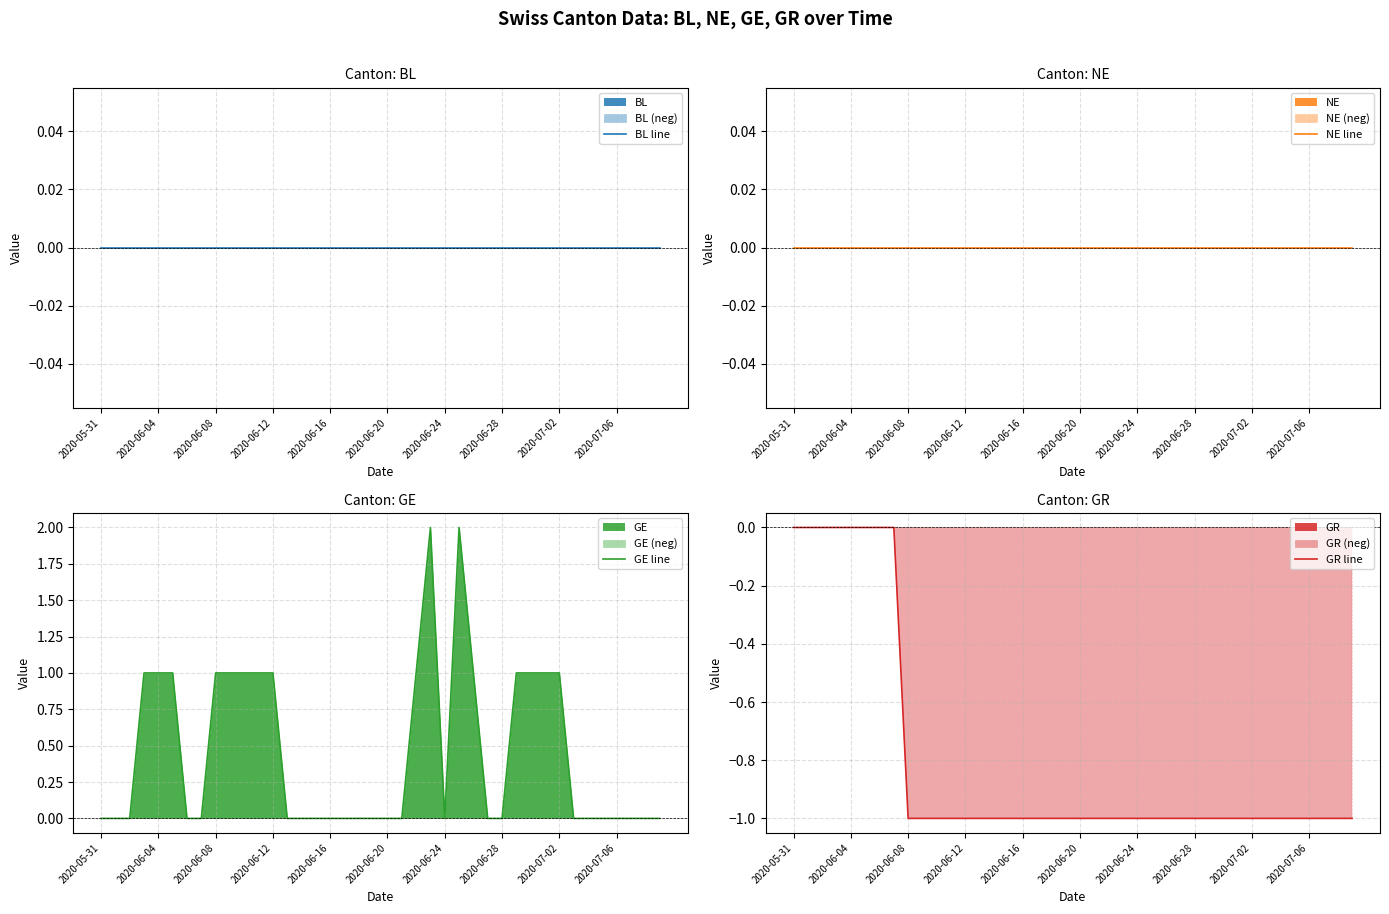

Which category has the highest value in the GR line series?

2020-05-31